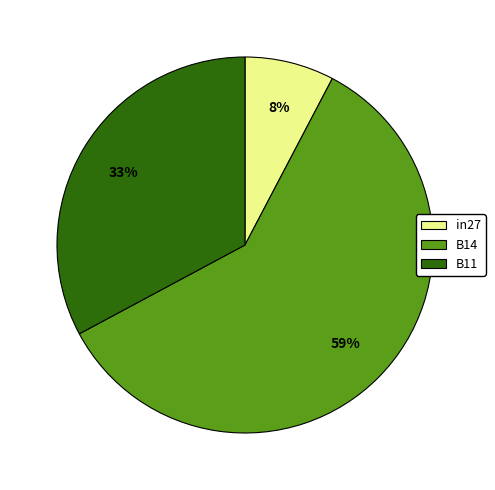

Between B11 and in27, which is larger?

B11